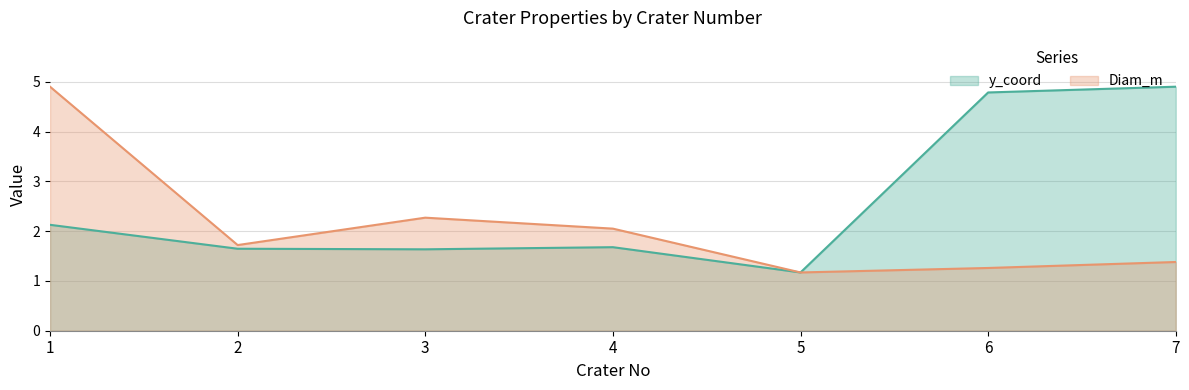

Which series changed the most between 2 and 7?

y_coord